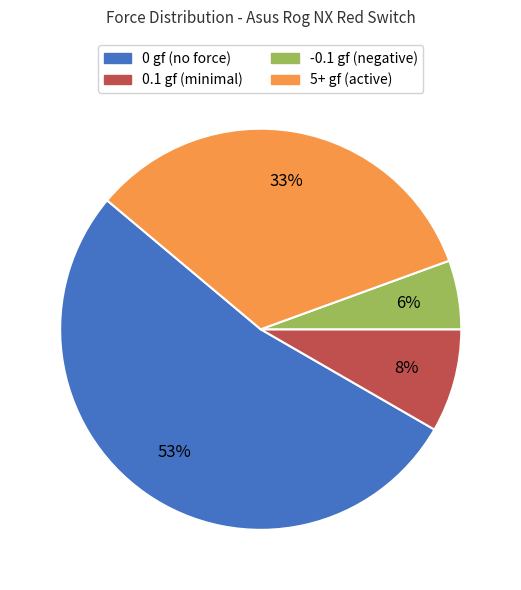

How many segments does this pie chart have?

4